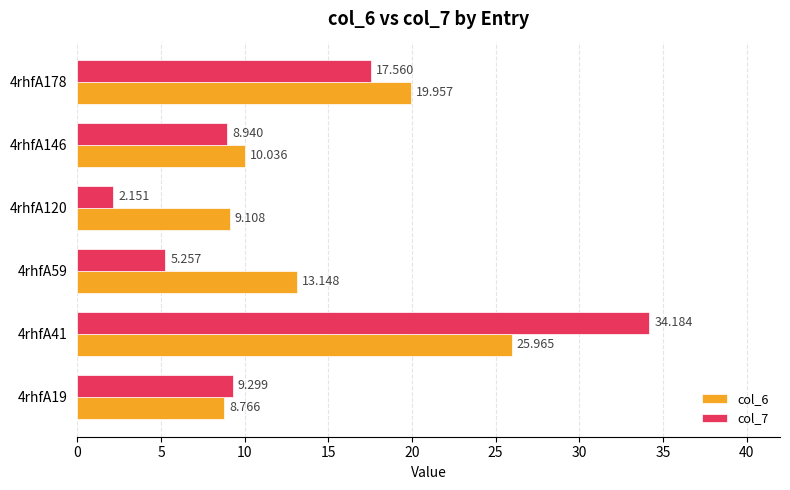

Is the value of col_6 at 4rhfA146 greater than the value of col_7 at 4rhfA178?

No